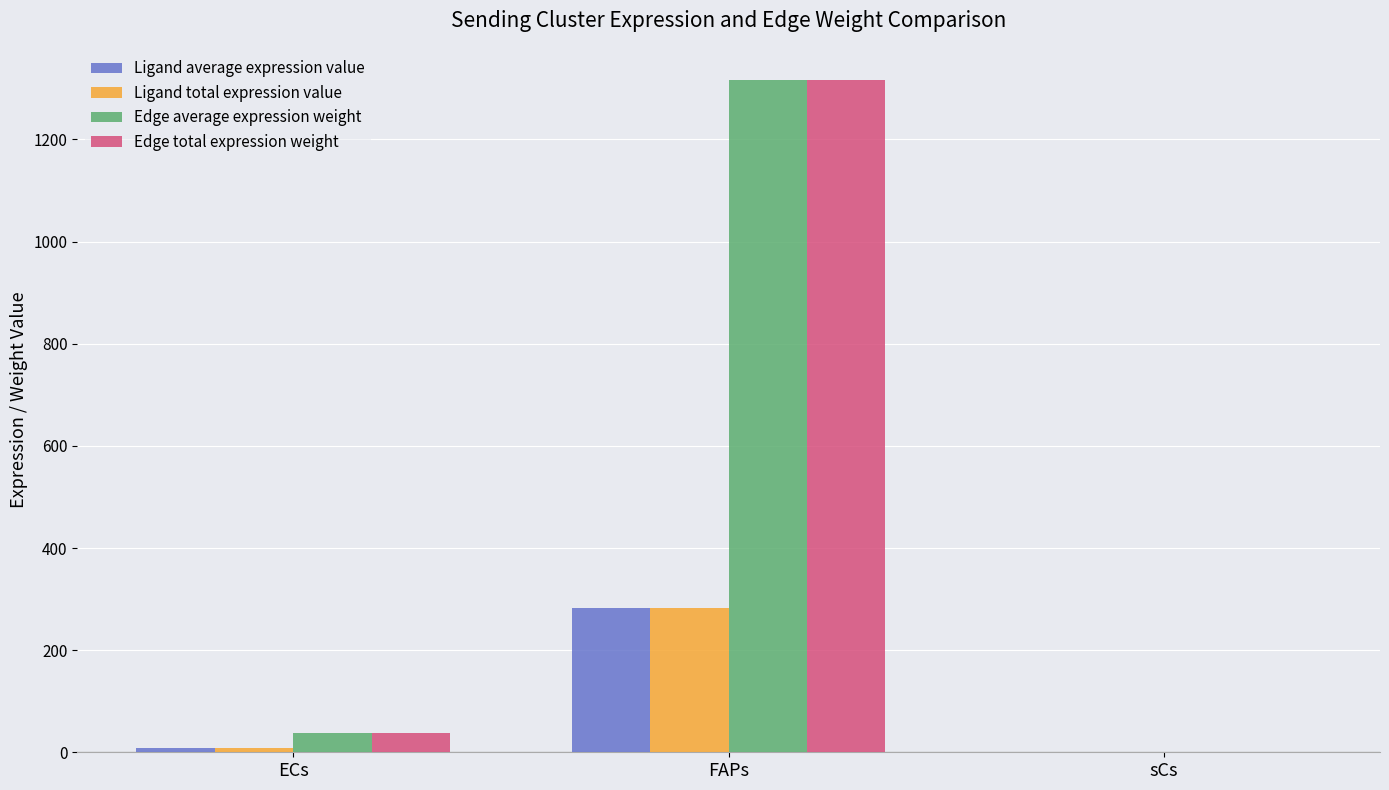

Where does the Edge total expression weight series first go above 38?

ECs